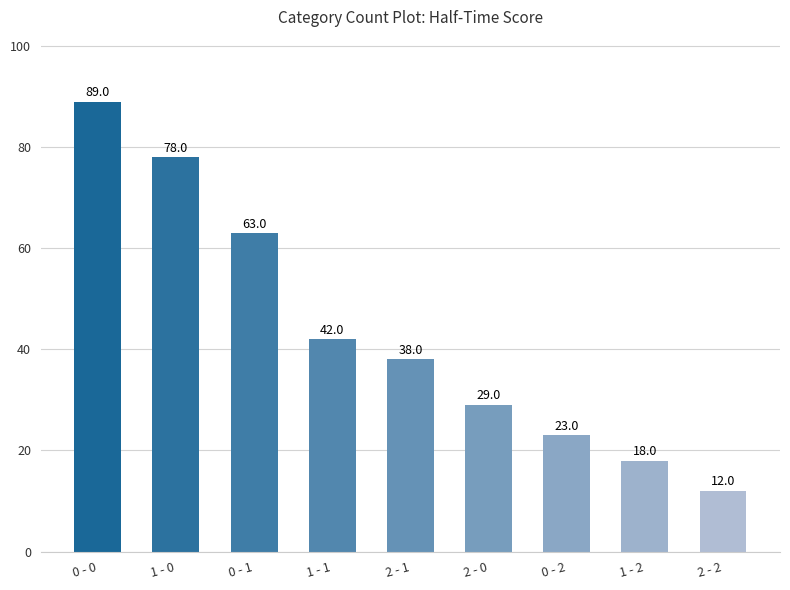

List the labels in order of value, smallest first.

2 - 2, 1 - 2, 0 - 2, 2 - 0, 2 - 1, 1 - 1, 0 - 1, 1 - 0, 0 - 0